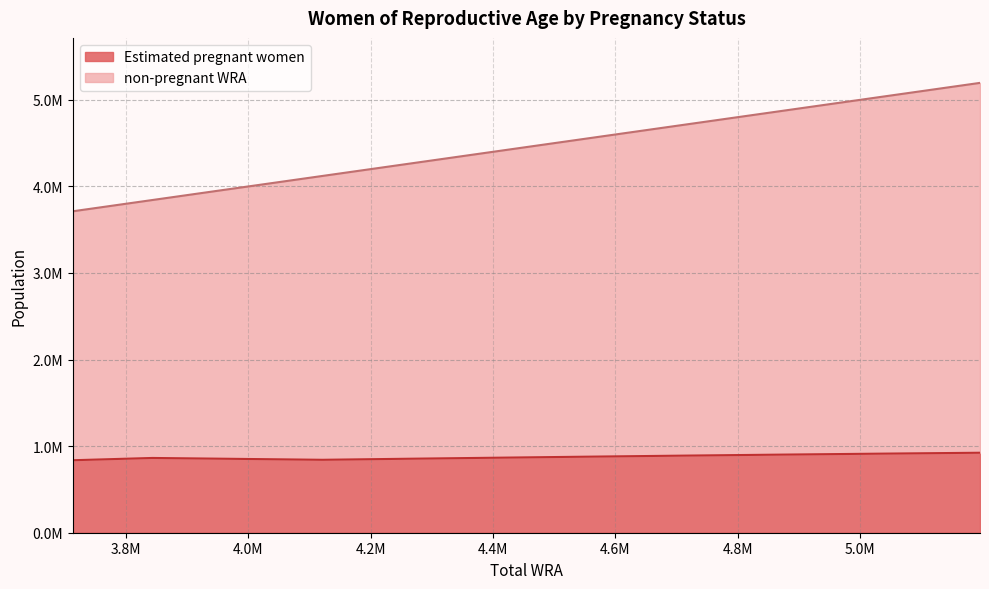

Does the chart display data point markers on the line(s)?

No